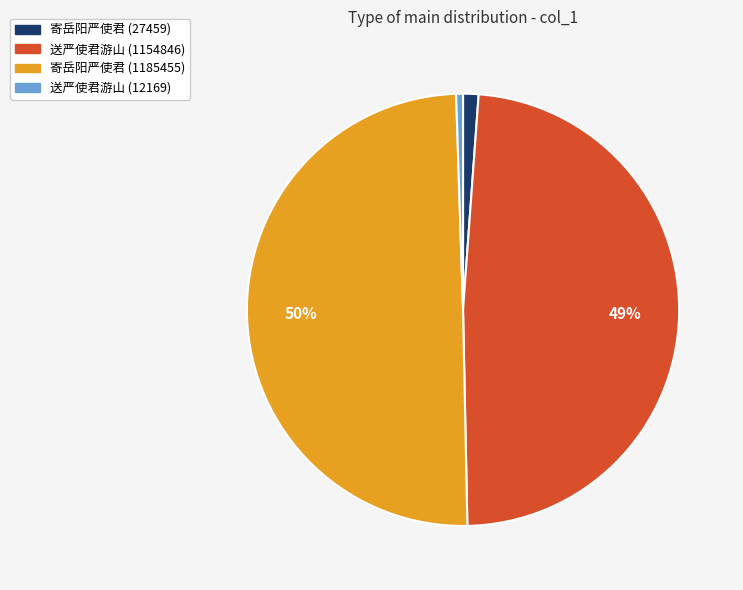

To the nearest percent, what percentage of the pie is 送严使君游山 (12169)?

1%